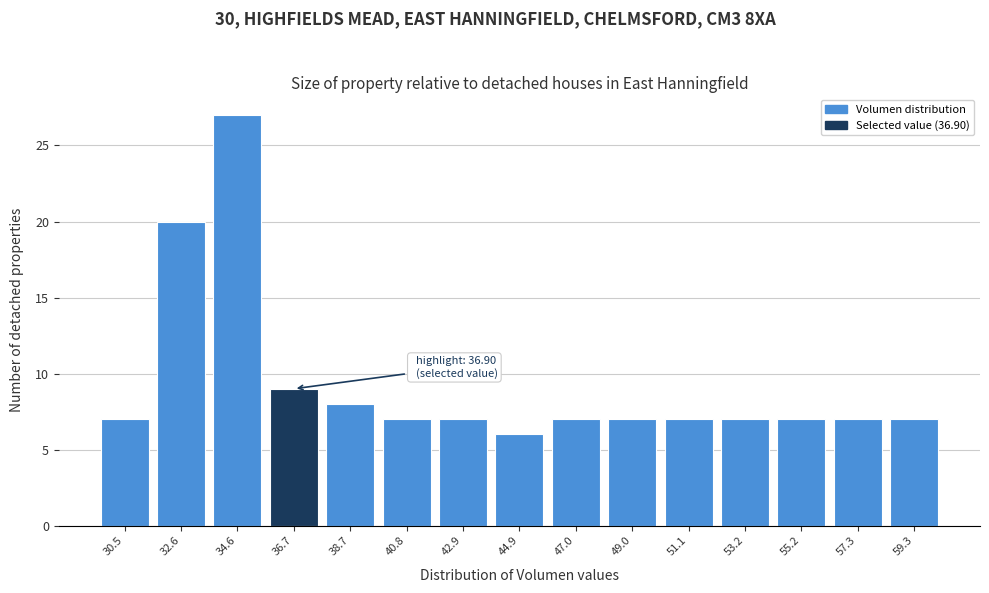

Reading right to left, what are all the values shown in this chart?

59.3=7	57.3=7	55.2=7	53.2=7	51.1=7	49.0=7	47.0=7	44.9=6	42.9=7	40.8=7	38.7=8	36.7=9	34.6=27	32.6=20	30.5=7